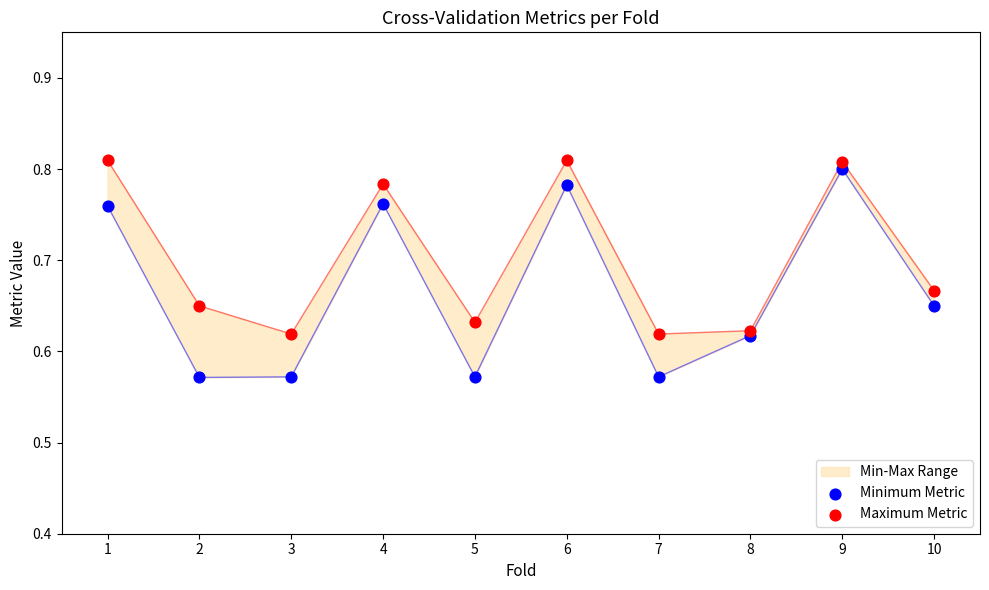

What is the total value across all series at 10?

1.3